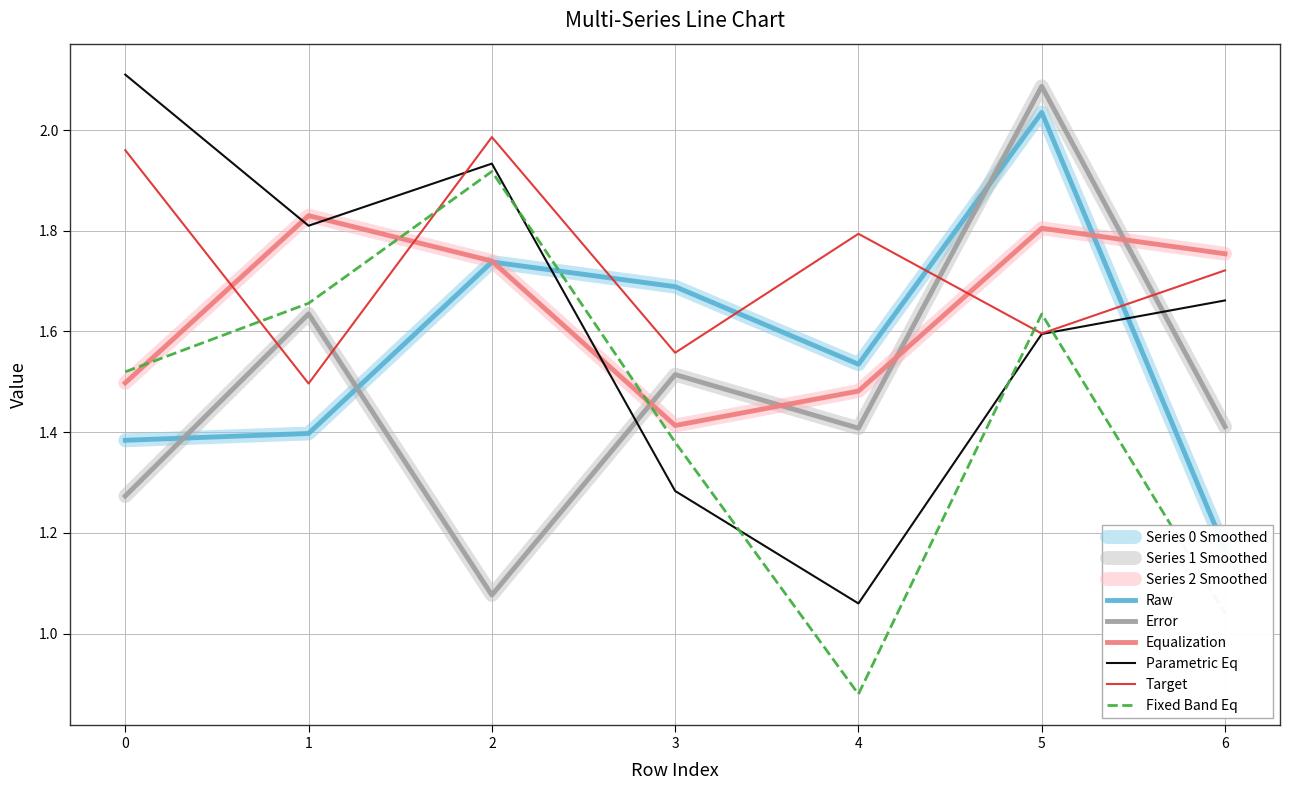

What is the minimum value shown in the chart?

0.9